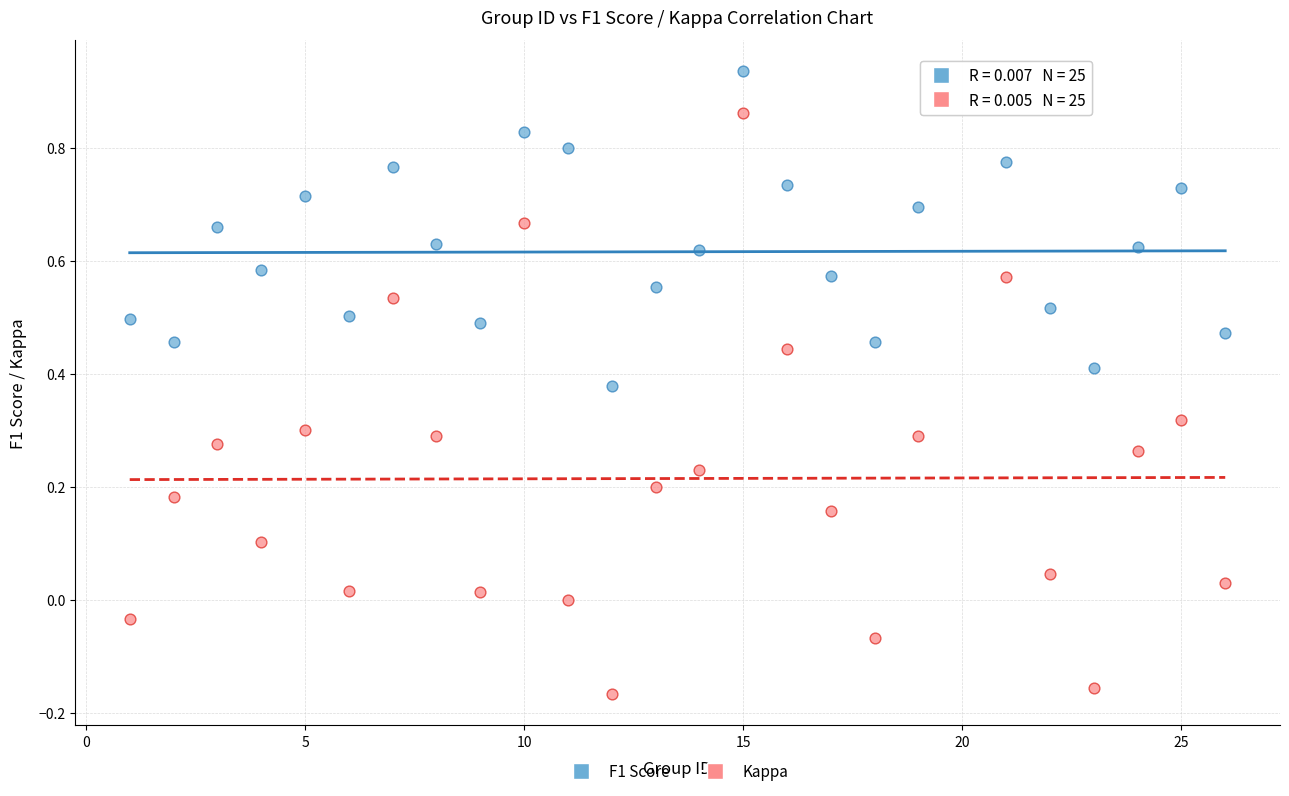

Which series has the largest Y range (max minus min)?

Kappa